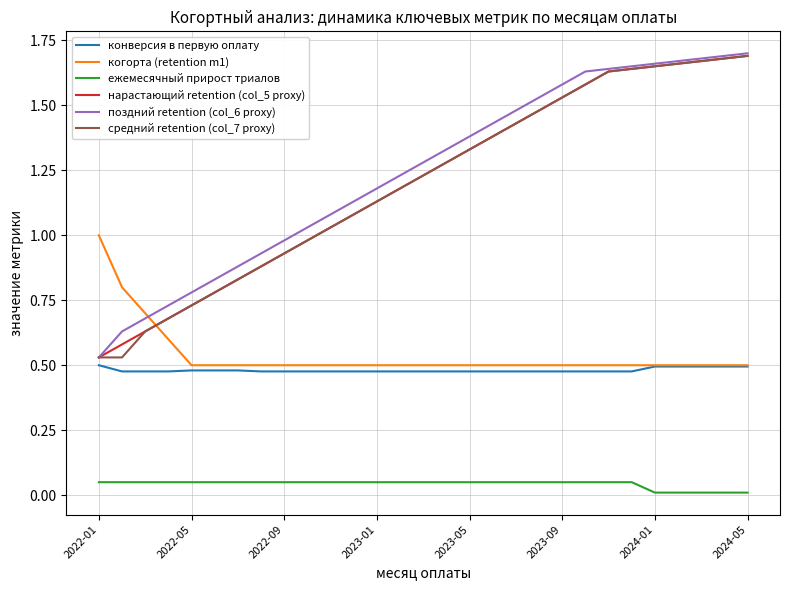

True or false: нарастающий retention (col_5 proxy) and ежемесячный прирост триалов intersect in this chart.

False